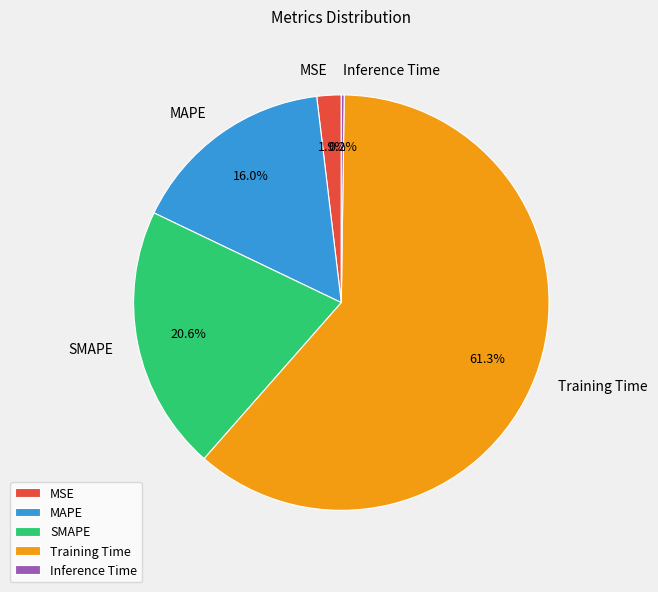

Is it true that MAPE is 16% of the pie?

True